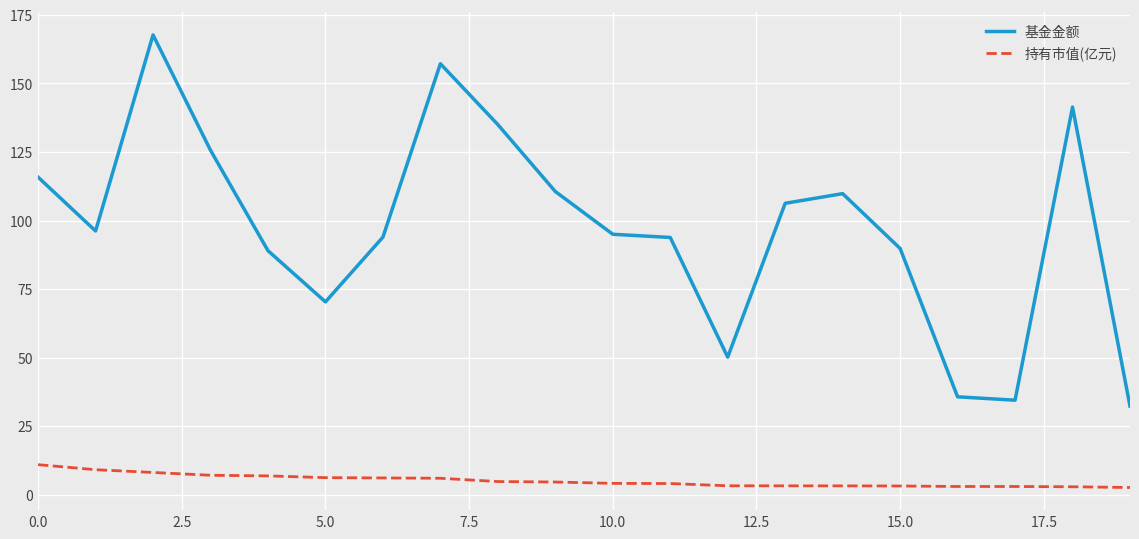

At how many categories does at least one series exceed 67?

16